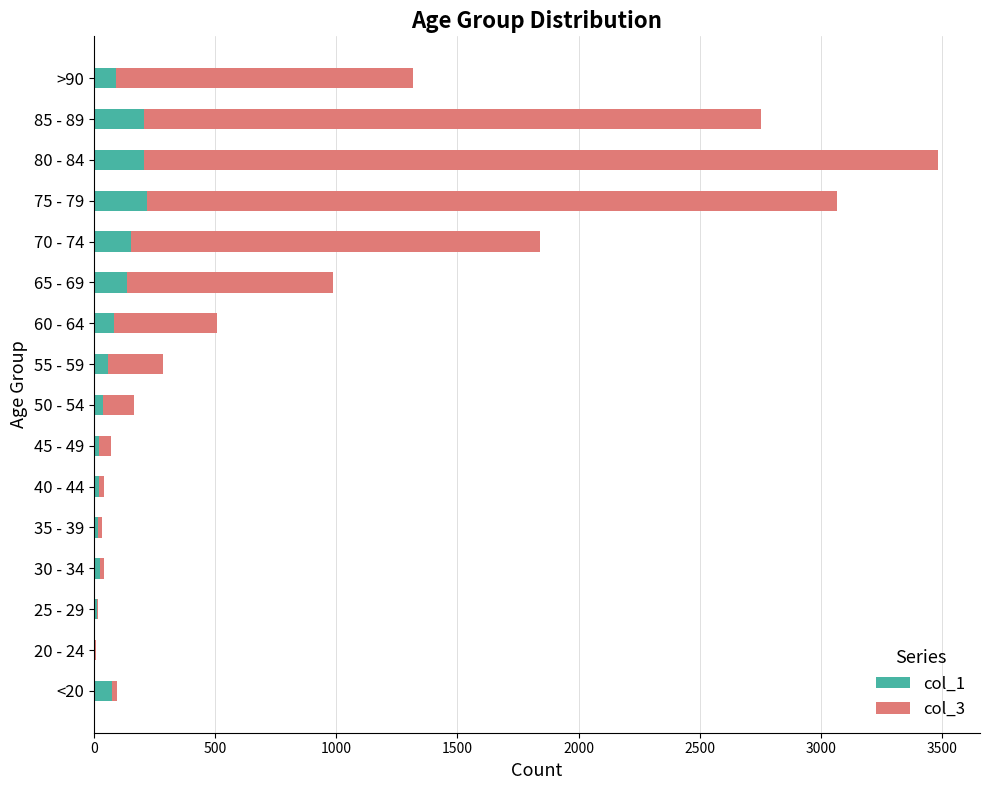

At which category is the sum across all series the highest?

80 - 84